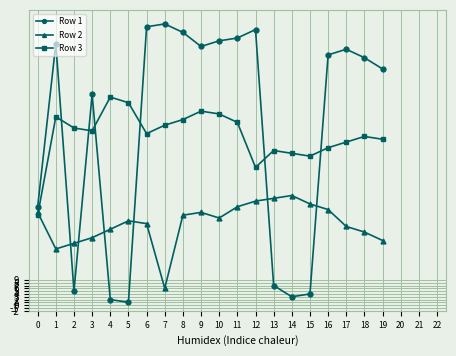

How many lines are shown in the chart?

3